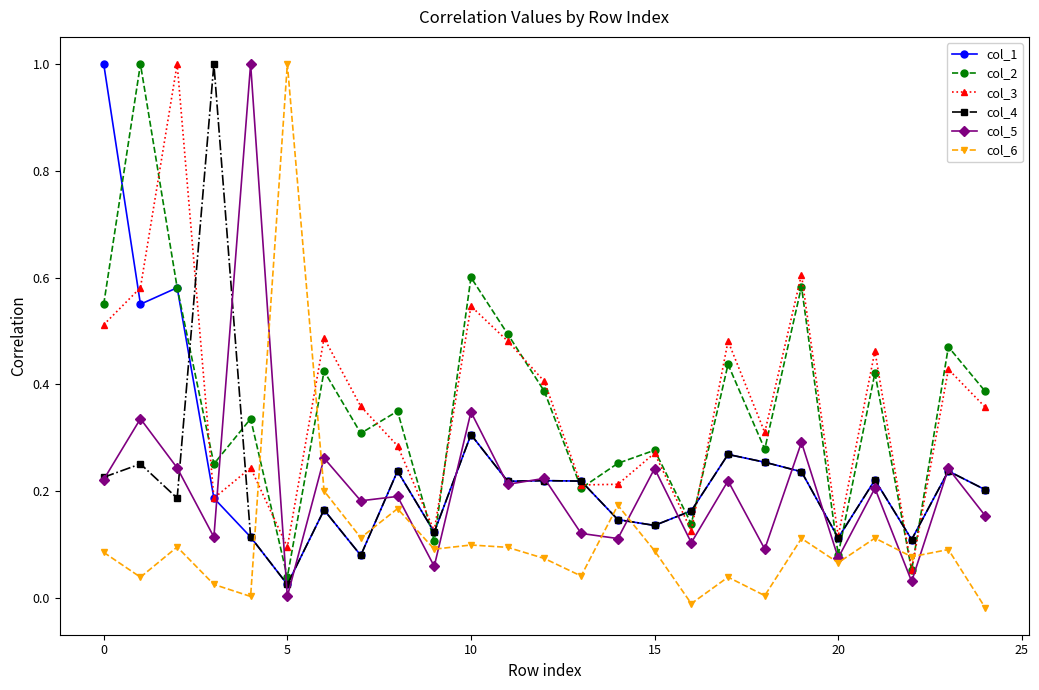

True or false: col_5 has more than 2 interior local peaks.

True